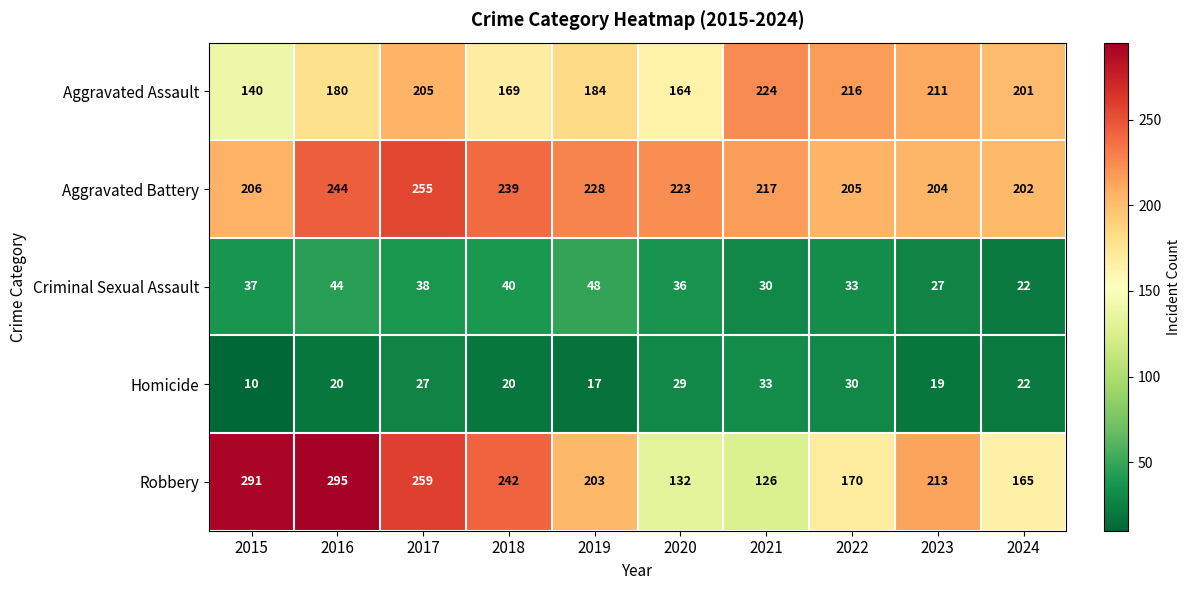

How many categories are shown in the chart?

10